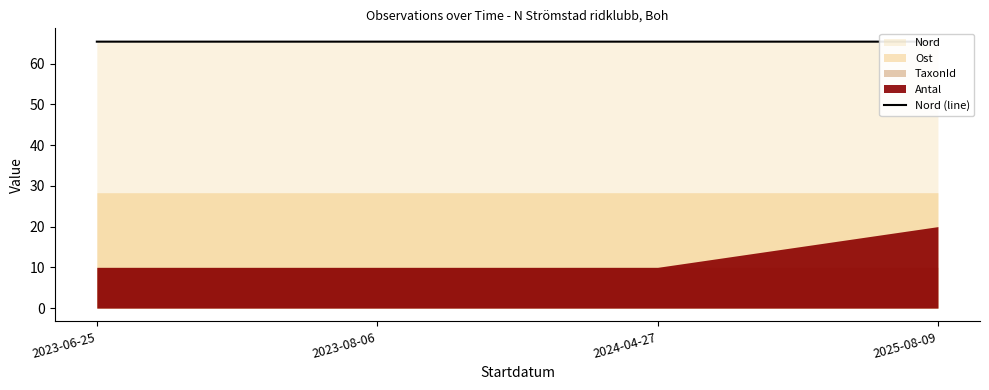

Which label corresponds to the smallest value in the chart?

2023-06-25